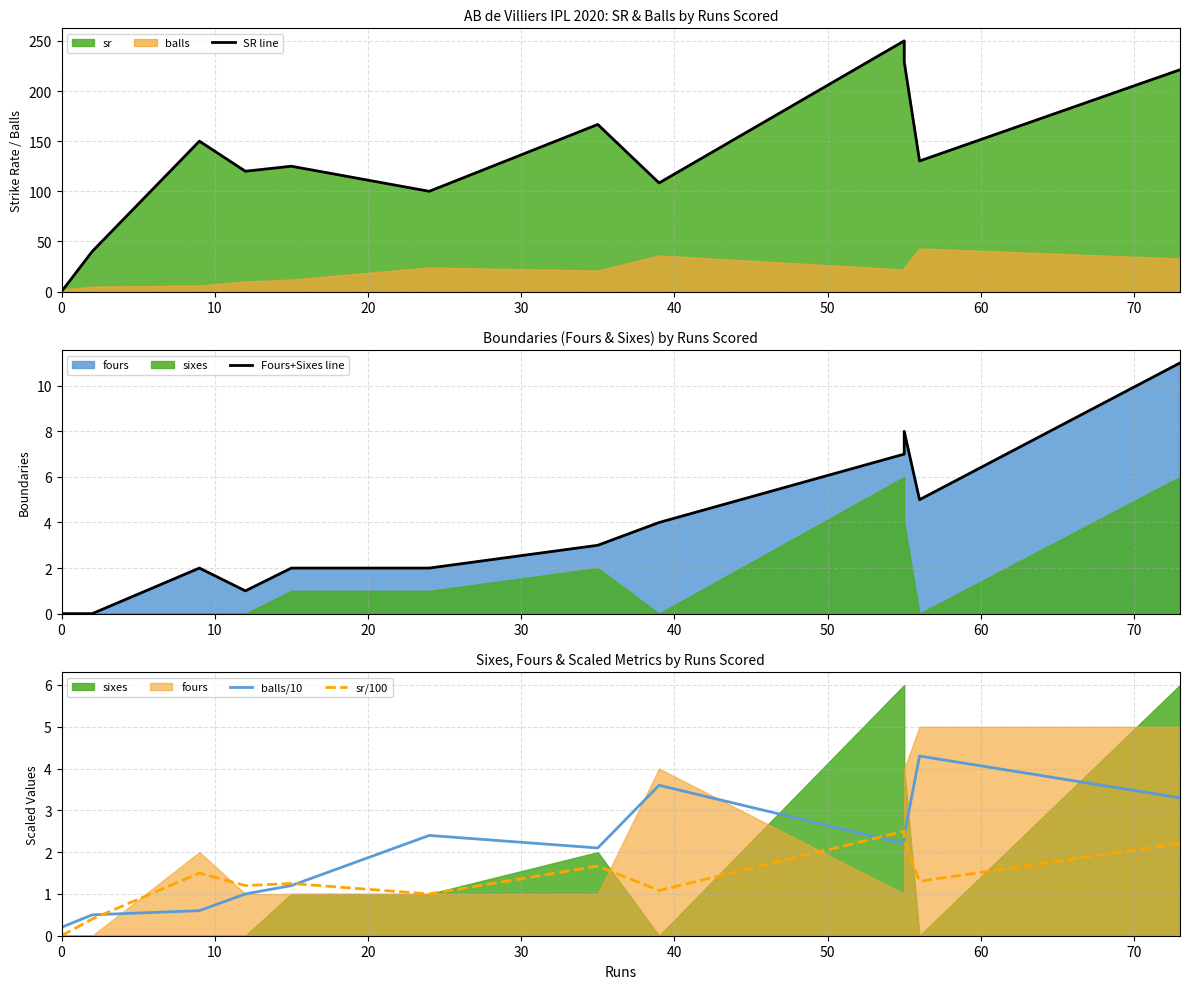

What is the difference between the maximum and minimum values in the balls/10 series?

4.1